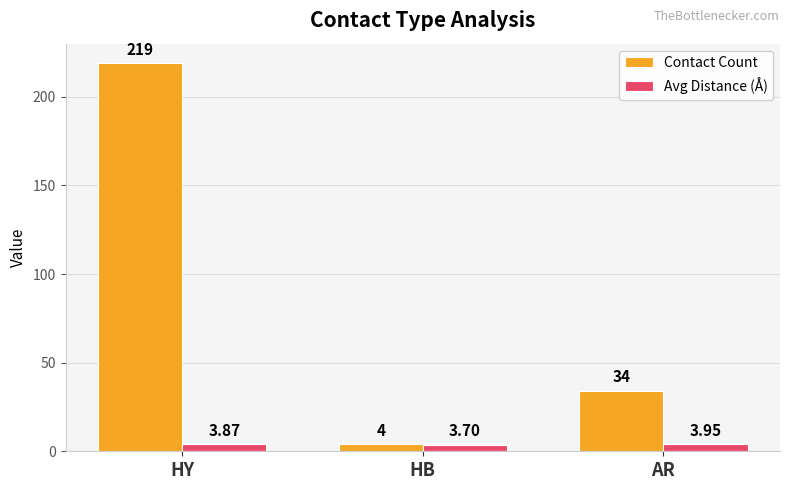

At which category does the chart reach its minimum across all series?

HB